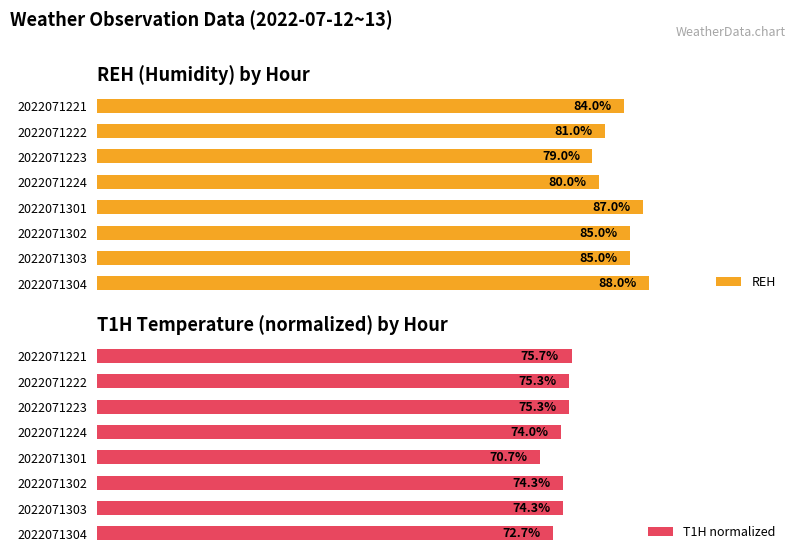

What is the average value of the REH series?

83.6